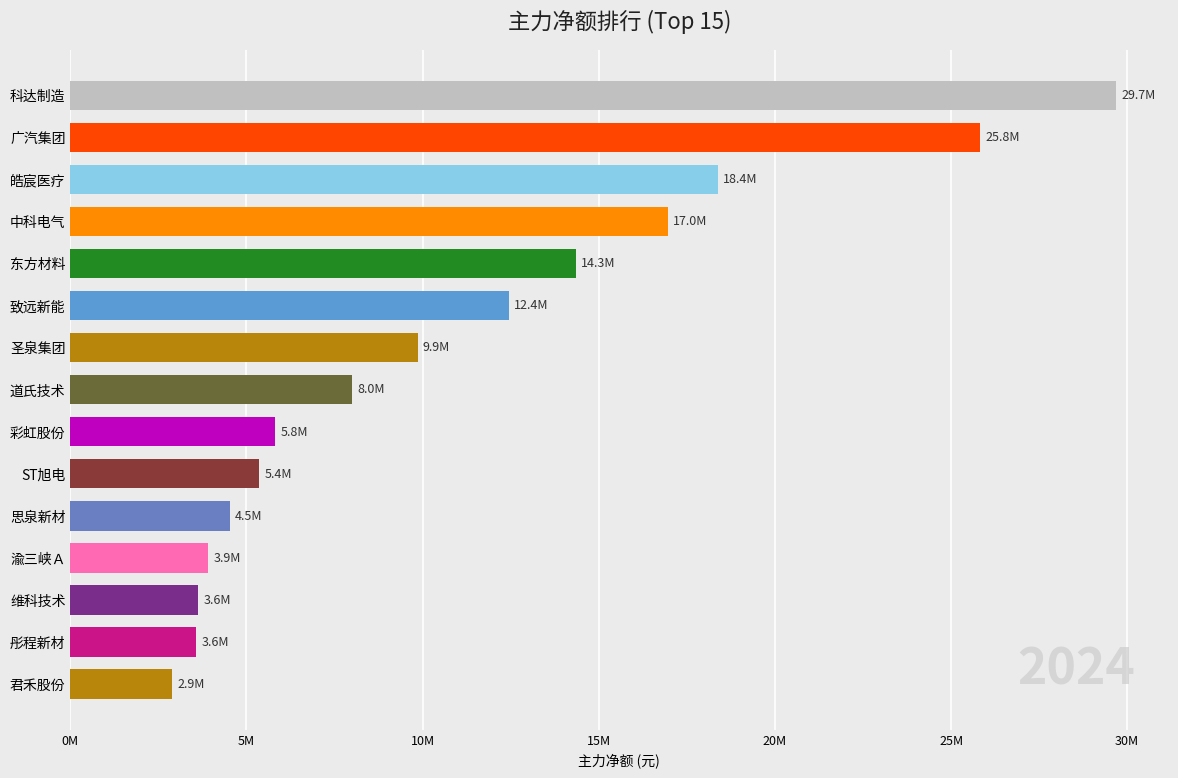

Does the chart contain any negative values?

No